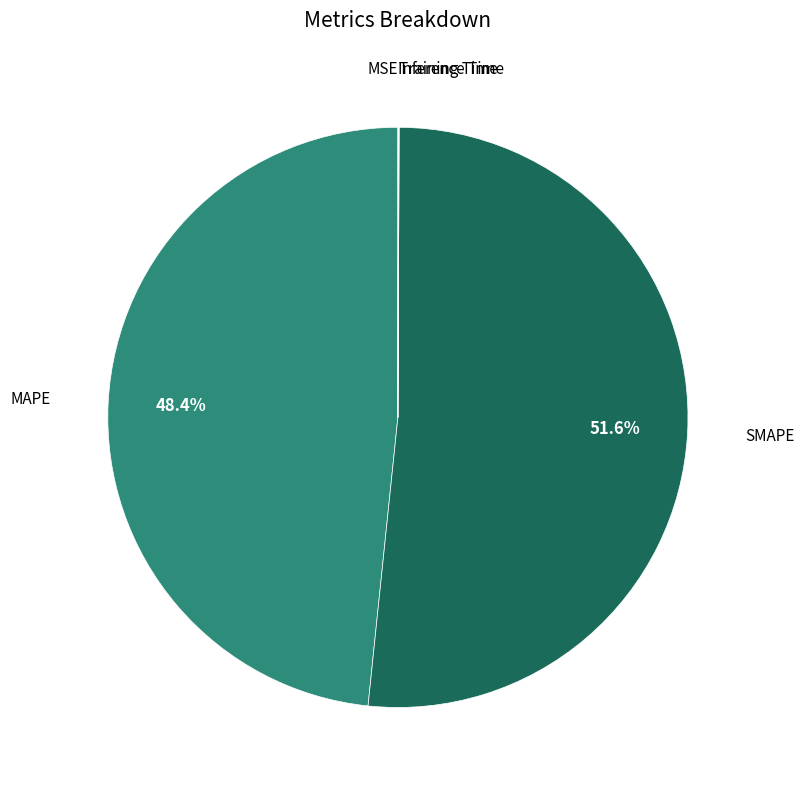

Is there any slice that represents more than half of the pie?

Yes